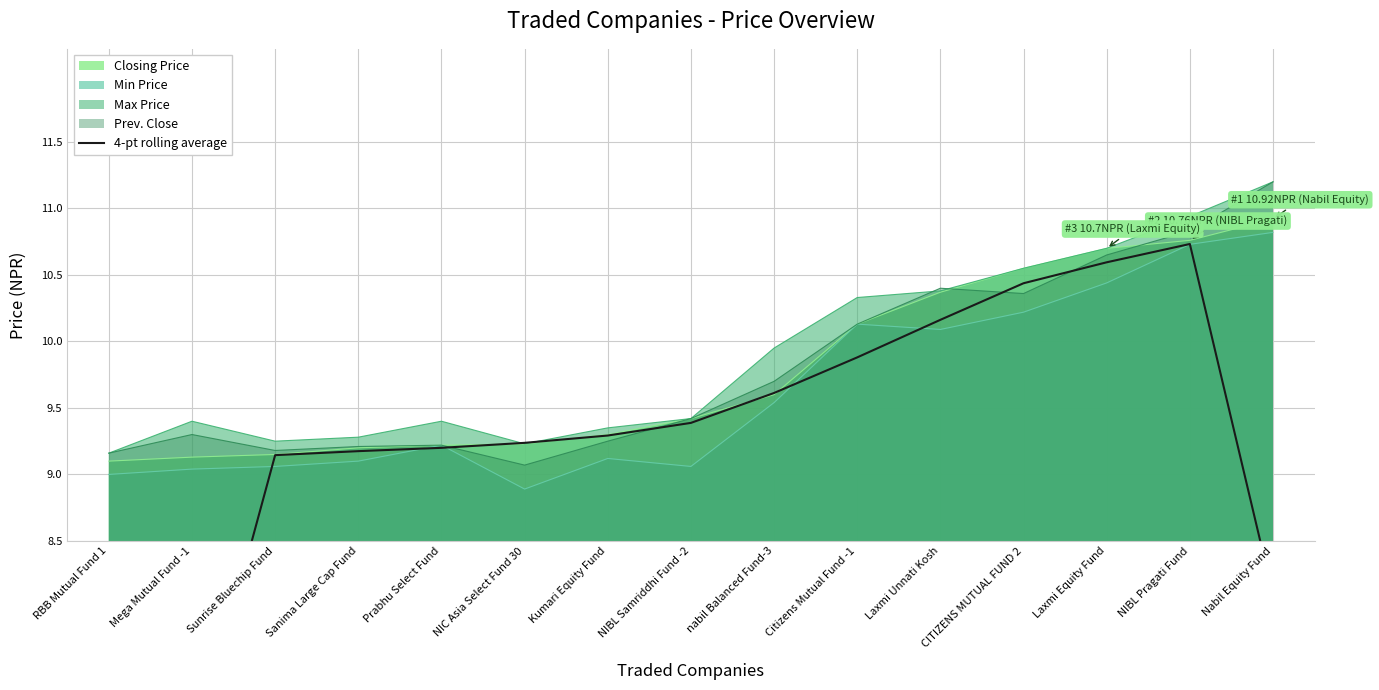

What is the ratio of the value at Sanima Large Cap Fund to the value at Laxmi Equity Fund?

0.9